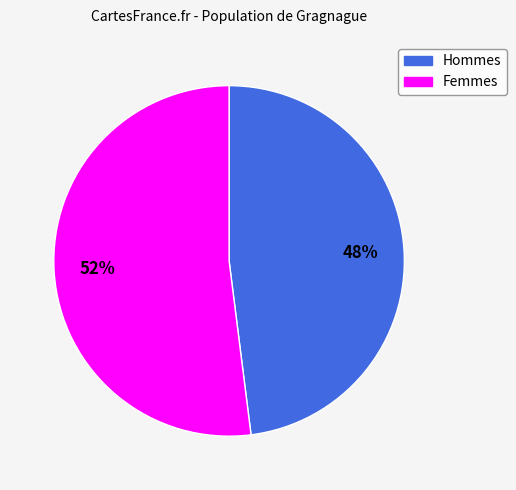

To the nearest percent, what is the difference between the largest and smallest slice percentages?

4%